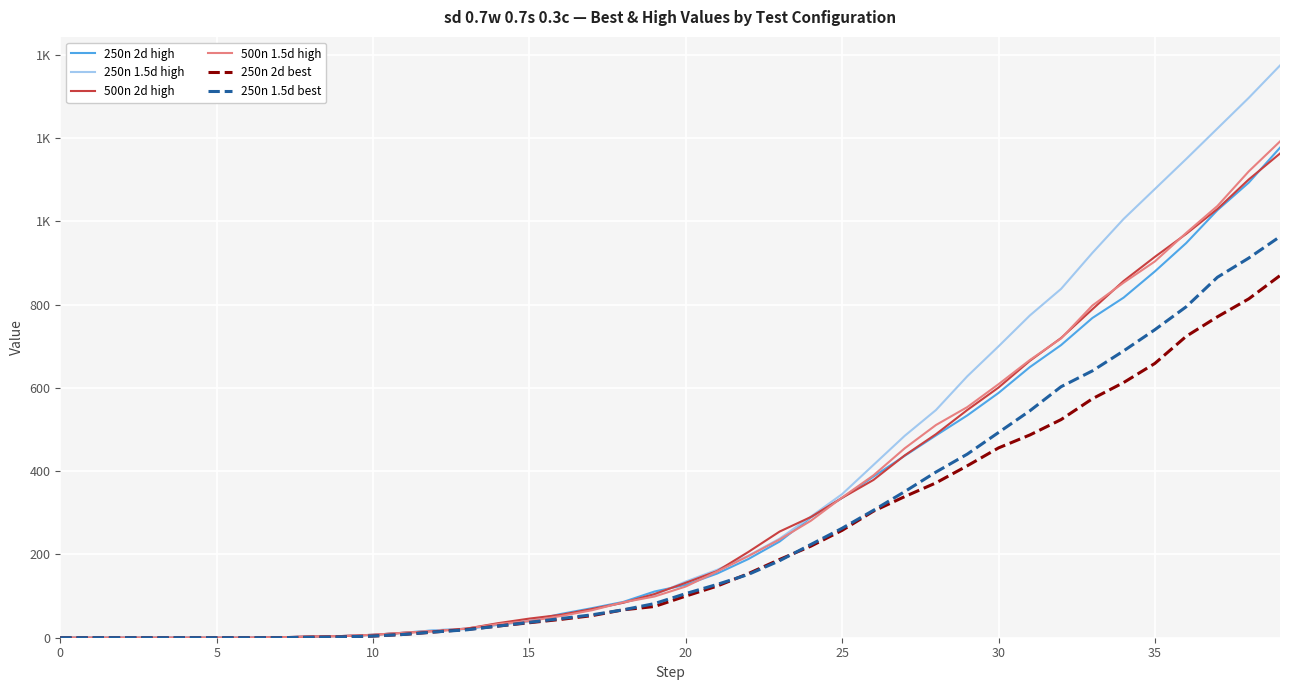

Is this an area chart (filled region under the line)?

No